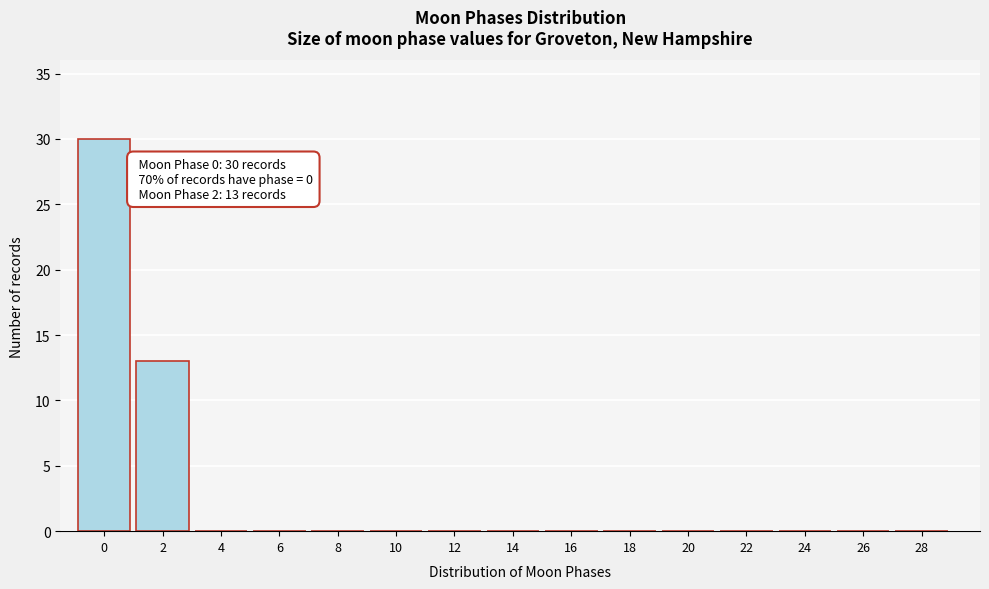

Reading right to left, transcribe all the data shown in this chart.

28=0	26=0	24=0	22=0	20=0	18=0	16=0	14=0	12=0	10=0	8=0	6=0	4=0	2=13	0=30